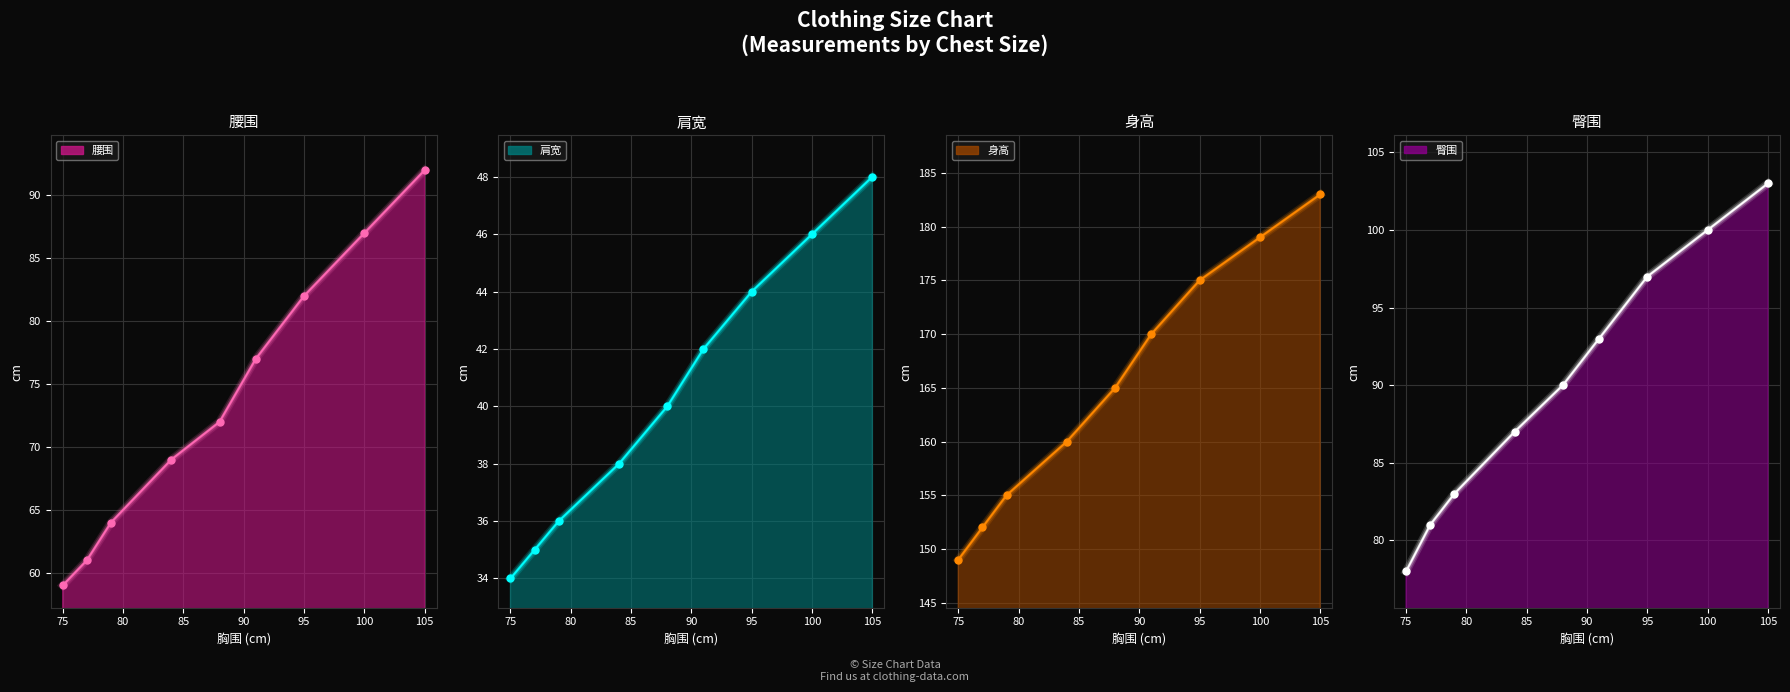

Which series has the largest total across all categories?

身高